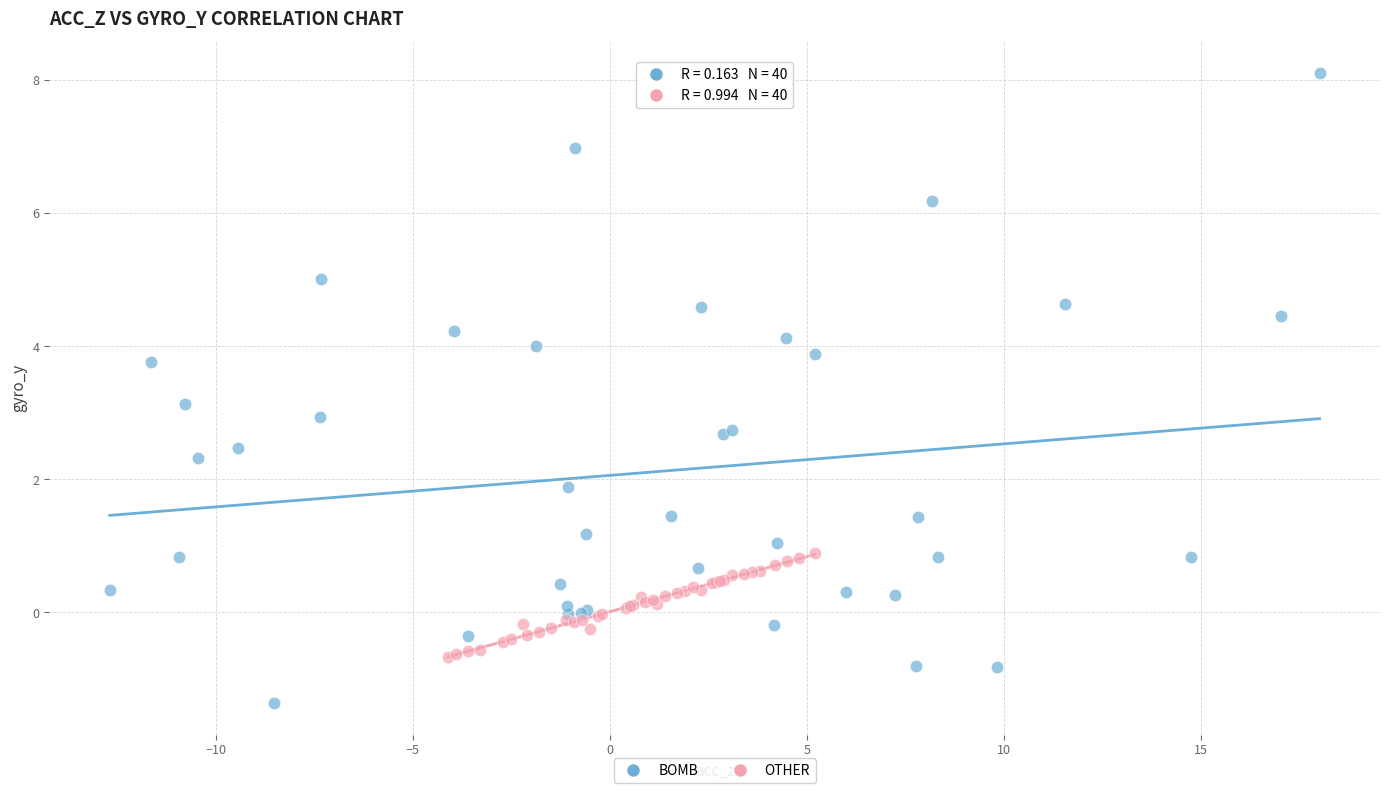

Which series reaches the minimum Y coordinate?

BOMB